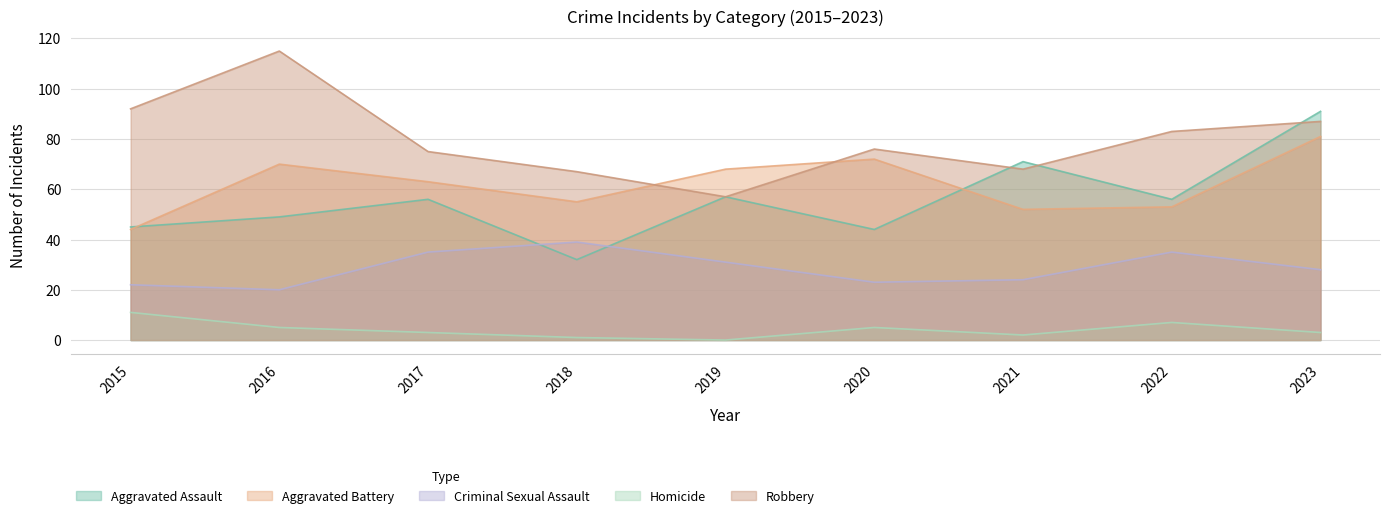

What is the value of the Criminal Sexual Assault point at the 4th from the left?

39